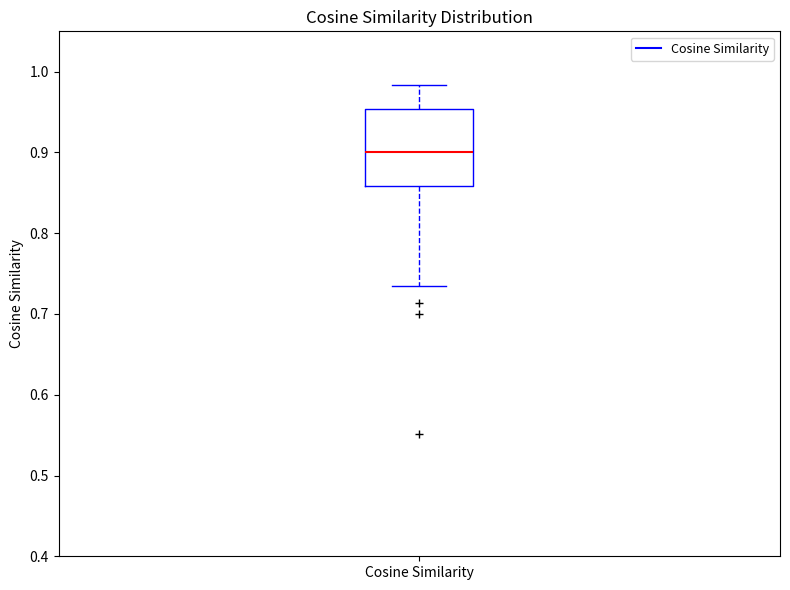

Transcribe this box plot: give where the median line is, the range the box spans, and where the two whiskers end, as read against the y-axis. The values are not printed on the chart, so give them approximately, as read against the axis.

median 0.90, box 0.86 to 0.95, whiskers 0.73 to 0.98